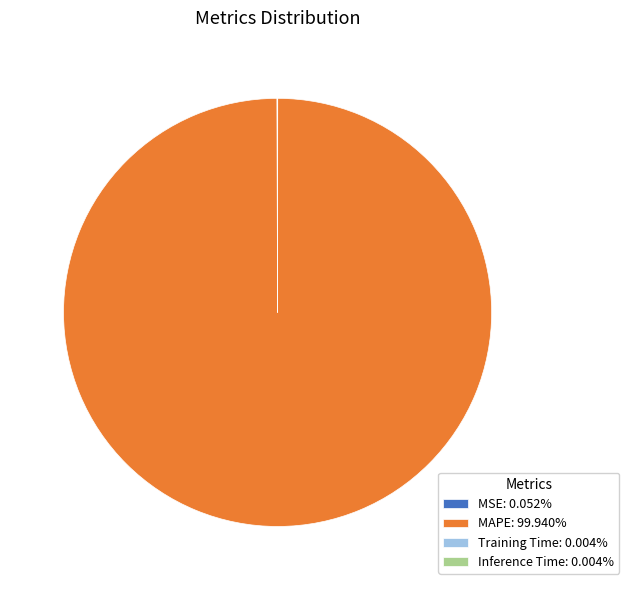

Is there a majority slice in this chart?

Yes